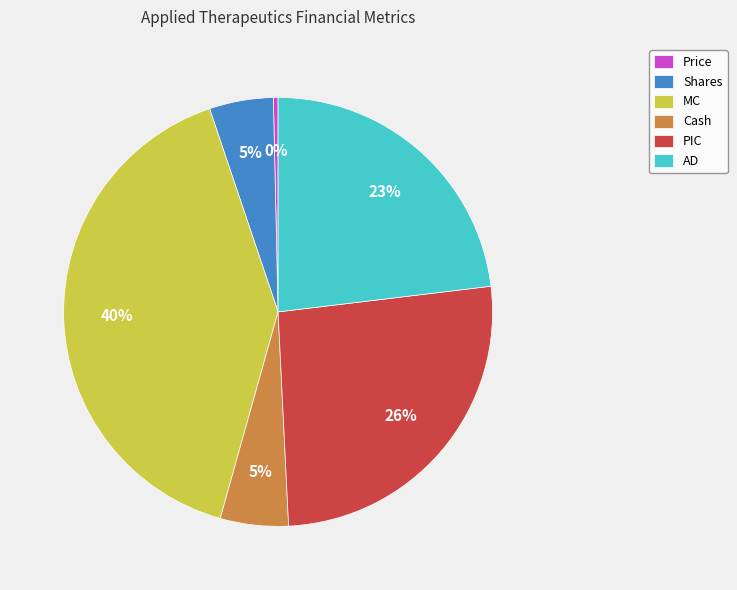

To the nearest percent, what is the combined percentage of AD and MC?

64%